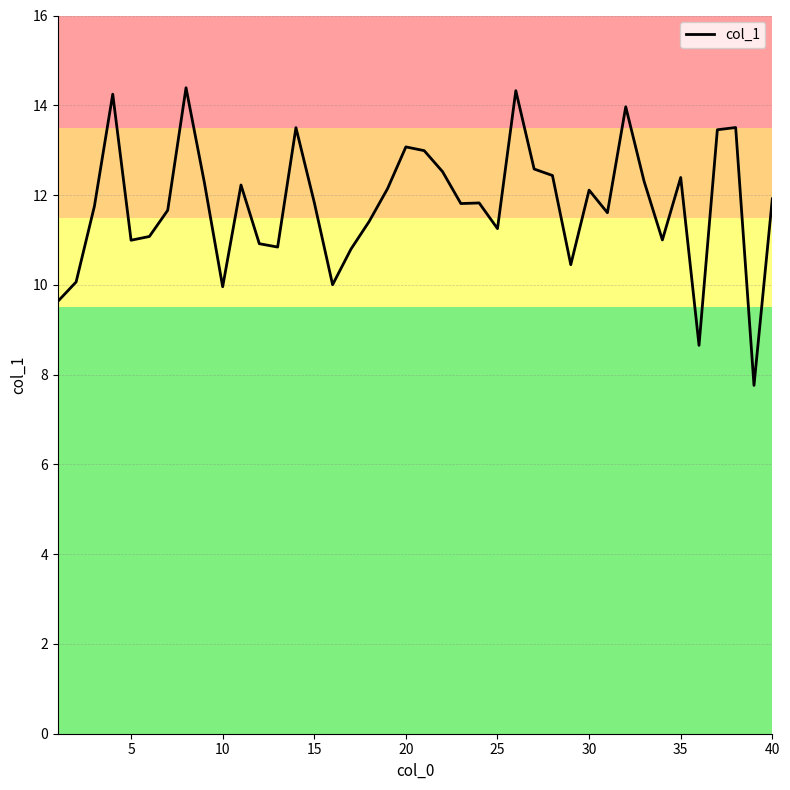

True or false: there are more than 1 points higher than both neighbors.

True